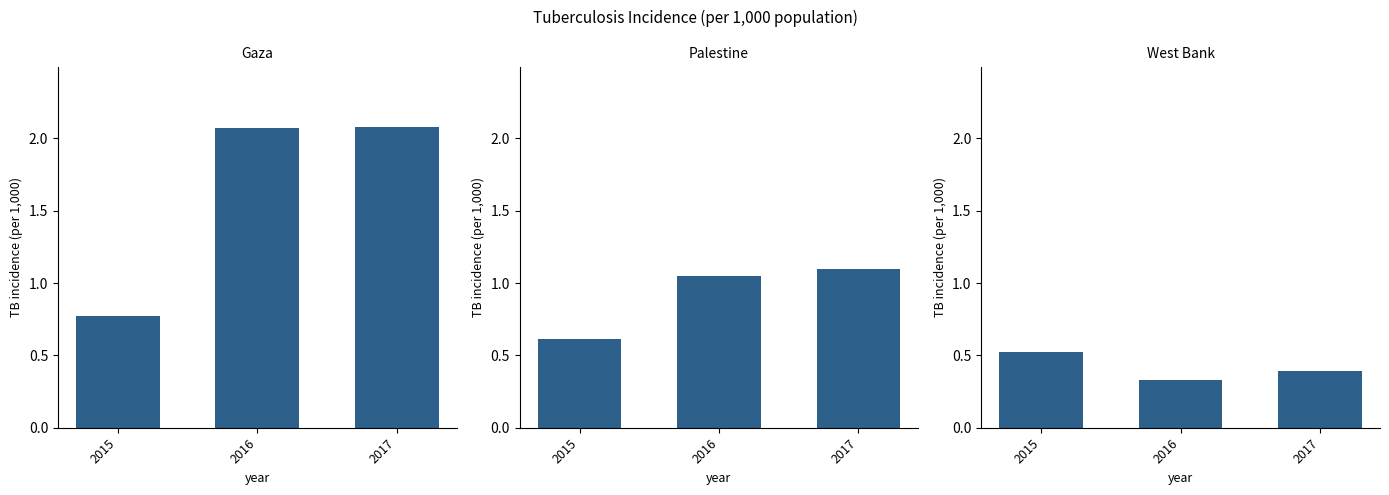

Which has a higher value, 2017 or 2016?

2017